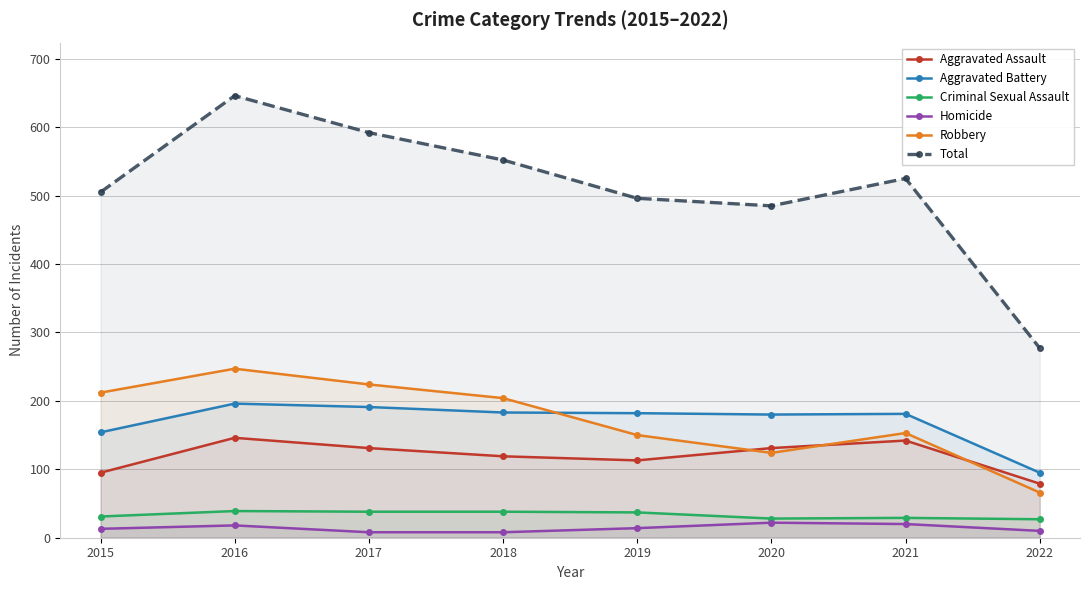

At which category does Criminal Sexual Assault reach its first local valley?

2020